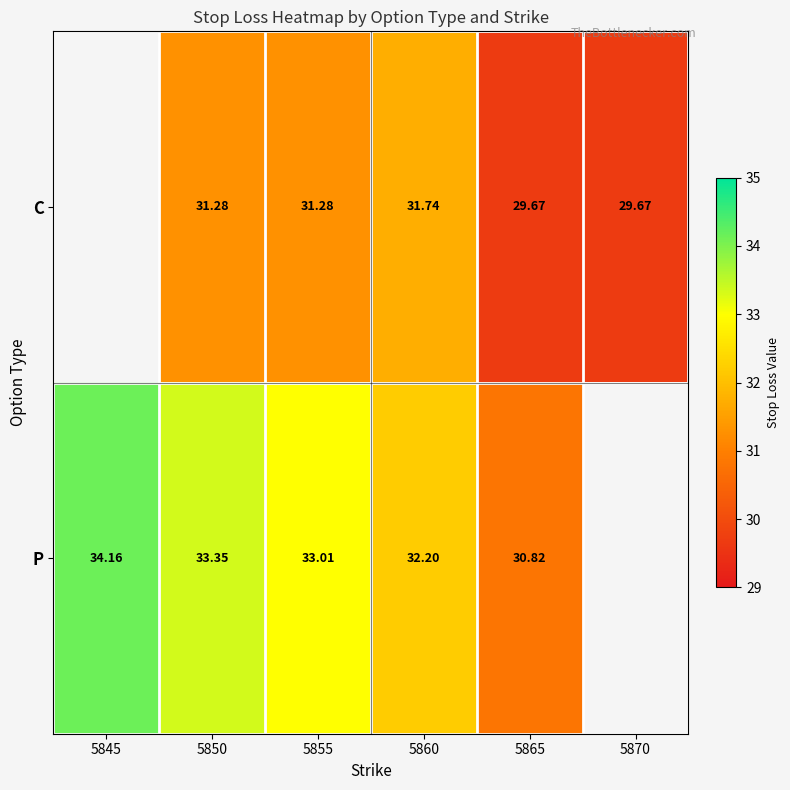

At which category does the chart reach its peak across all series?

5845